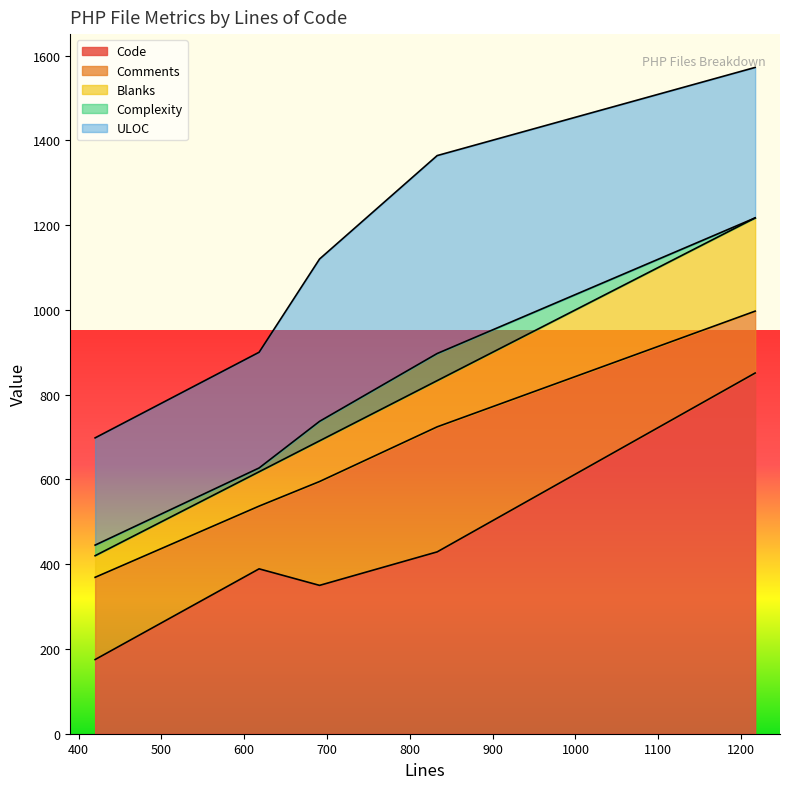

List the labels in order of Blanks value, smallest first.

420, 618, 691, 833, 1217